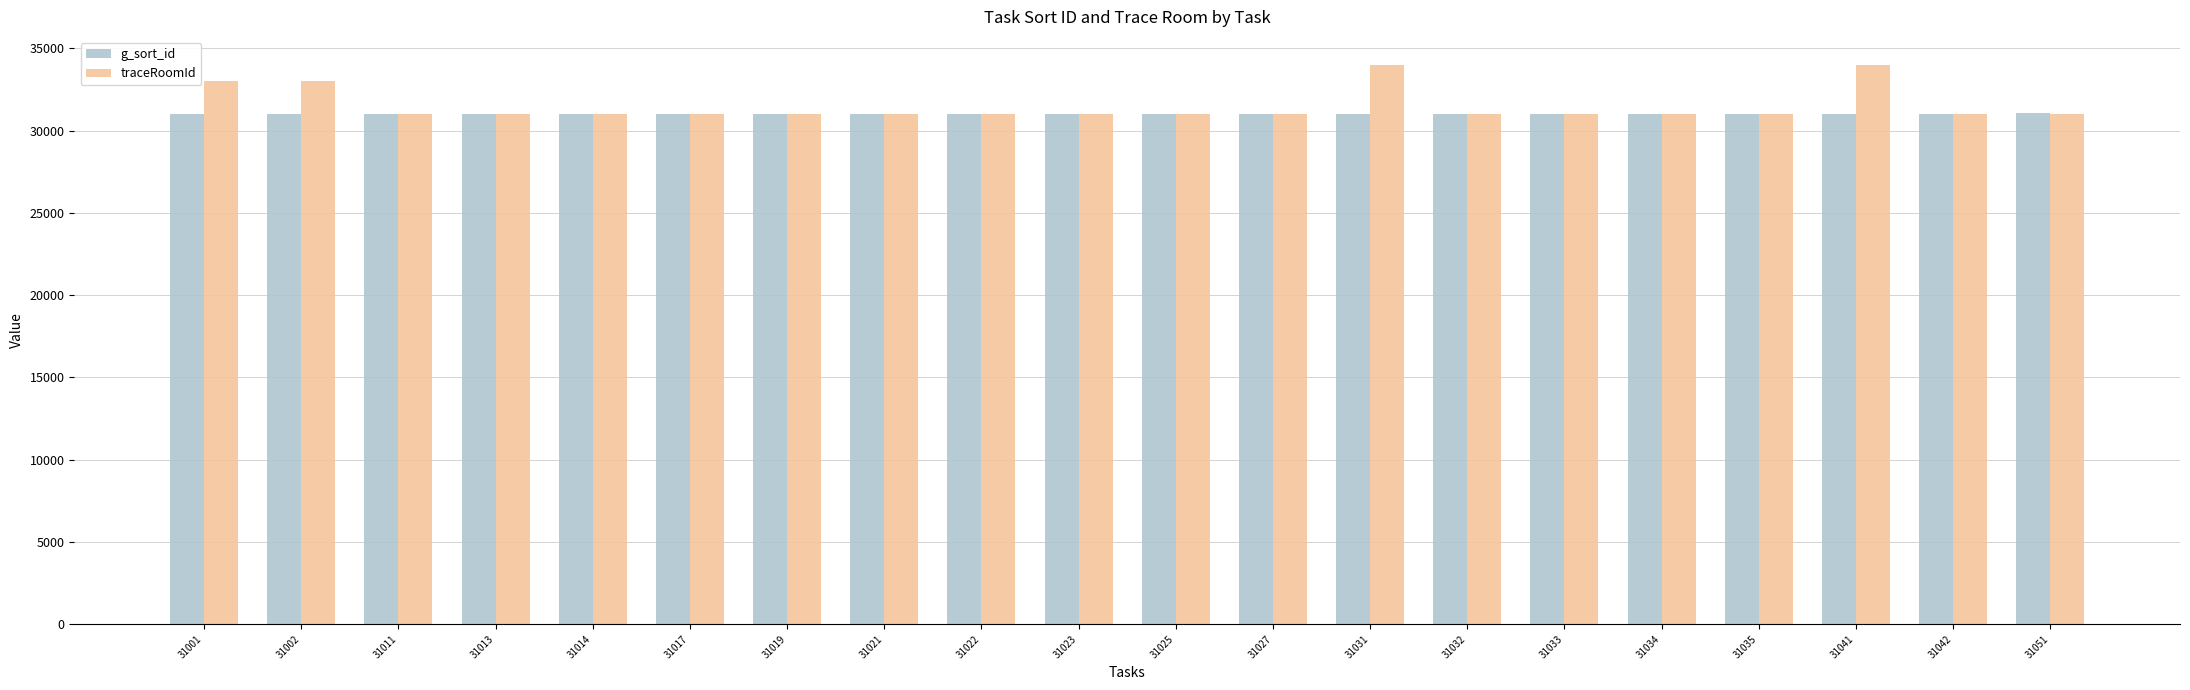

The traceRoomId series shows 14970 at 31051. True or false?

False